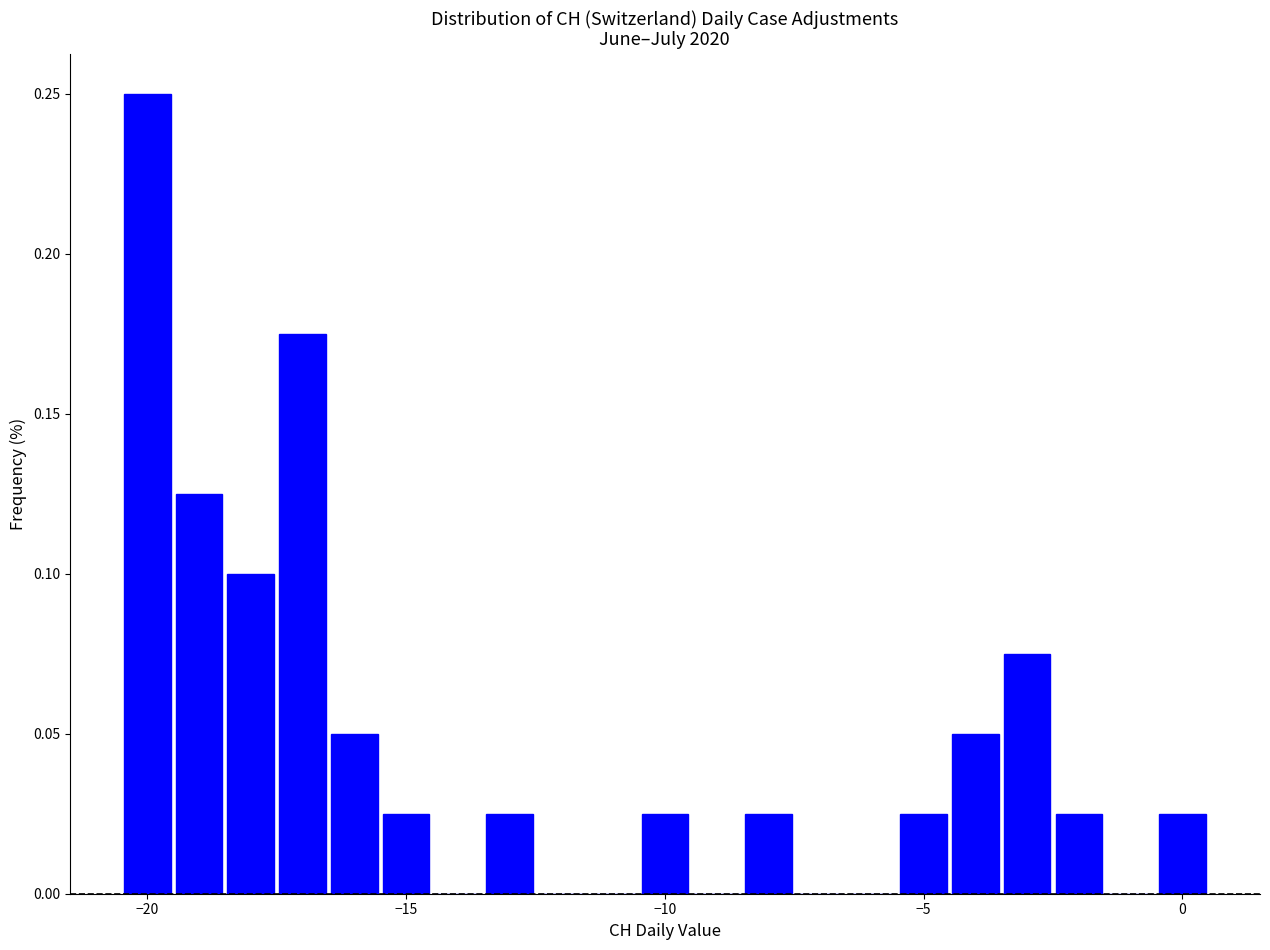

Read against the x-axis, roughly where is the centre of the tallest bar?

-20.0